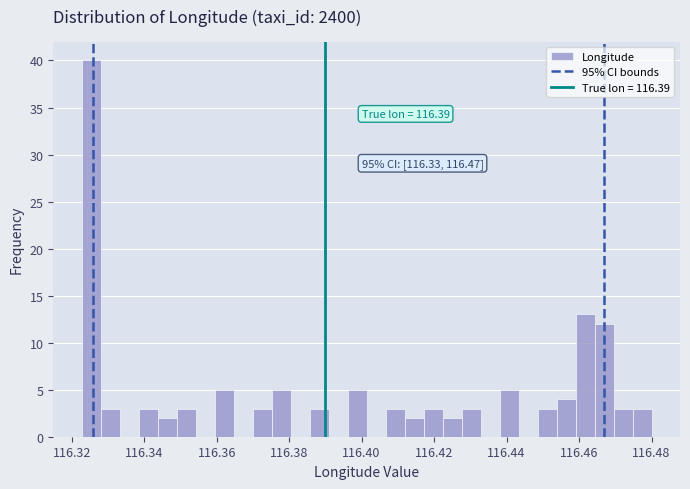

Read against the x-axis, roughly where is the centre of the tallest bar?

116.326